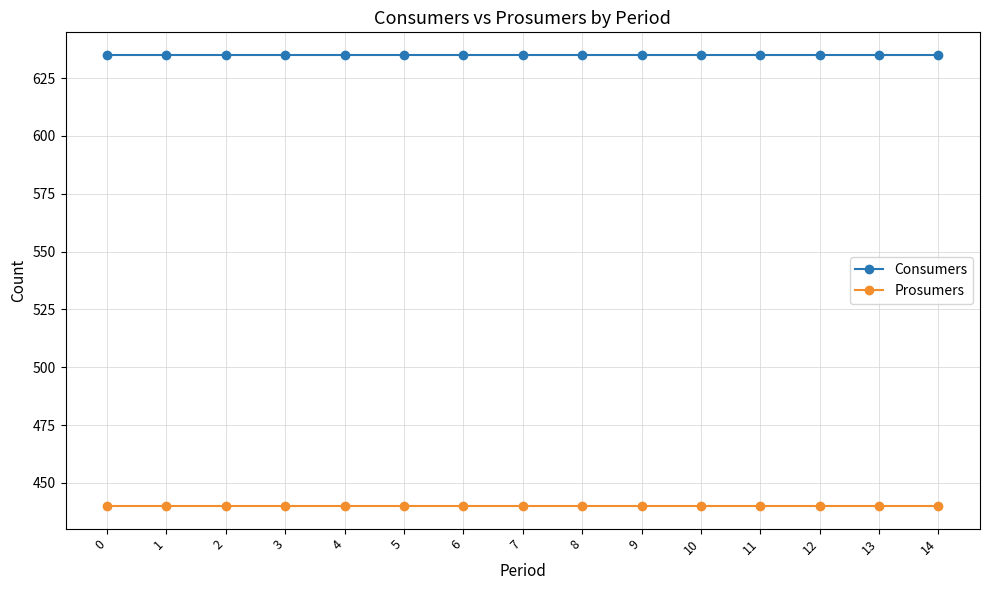

What is the sum of the Prosumers values at 6 and 0?

880